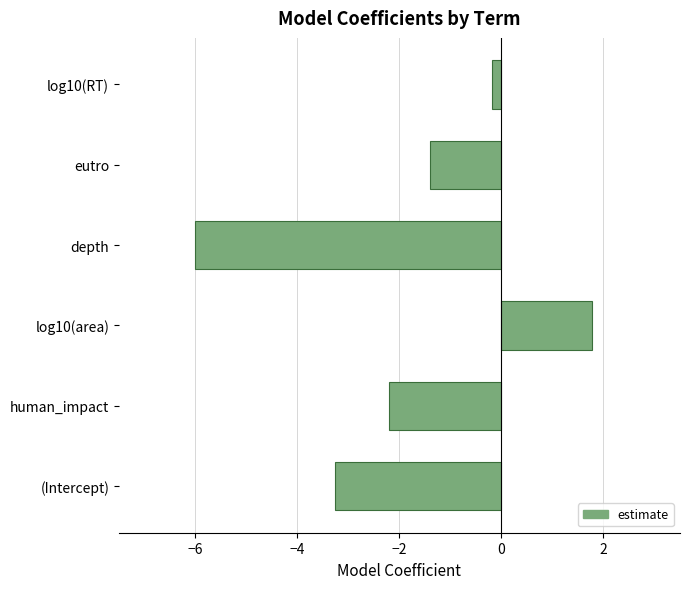

How many values exceed -1?

2